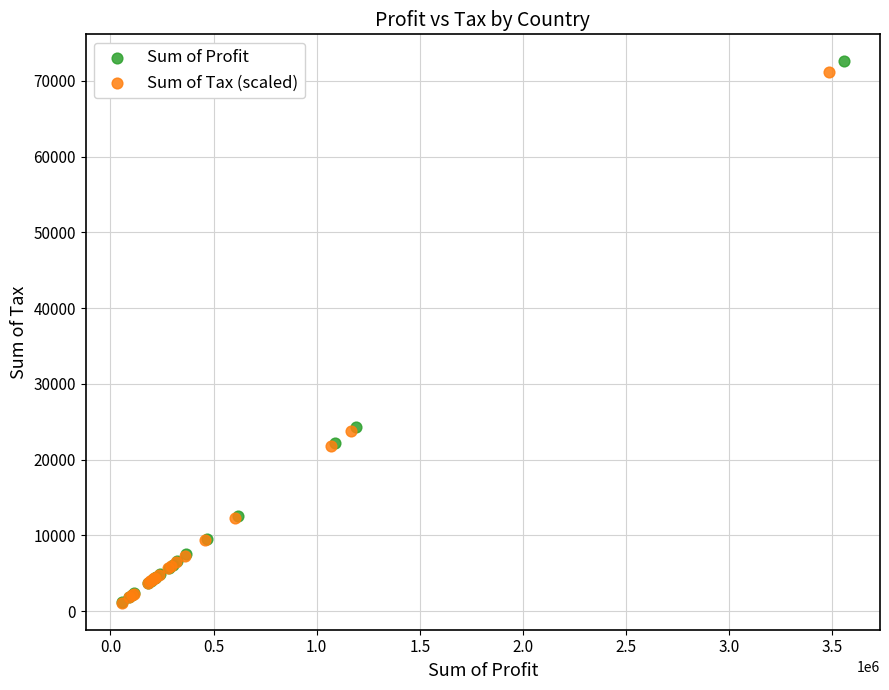

What are all the series names shown in the legend?

Sum of Profit, Sum of Tax (scaled)